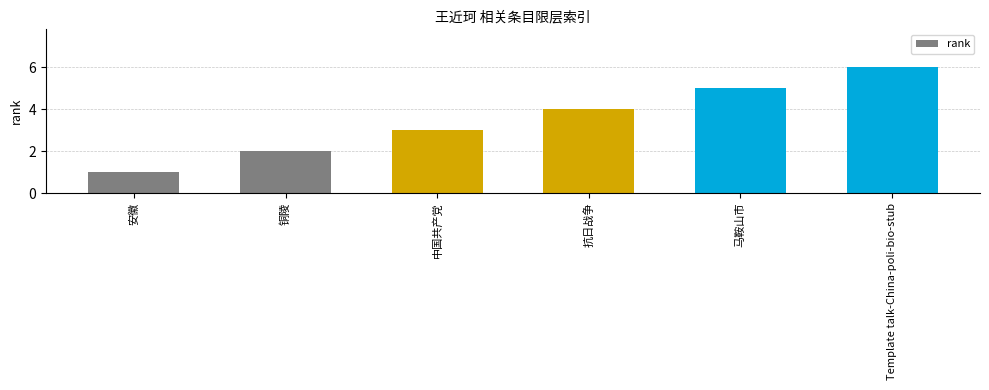

Count the number of data series in this chart.

1